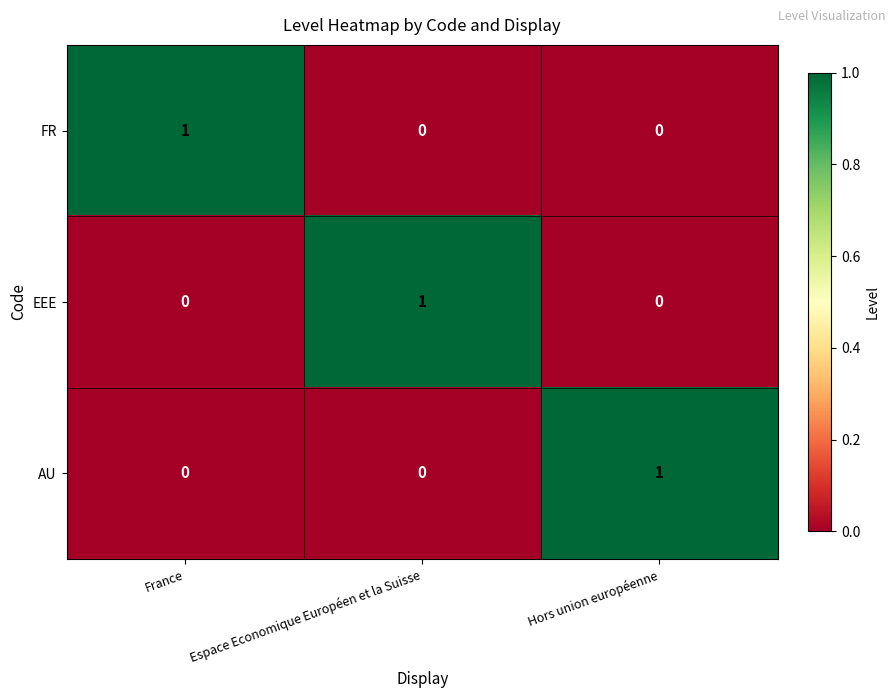

At how many categories does at least one series exceed 0?

3